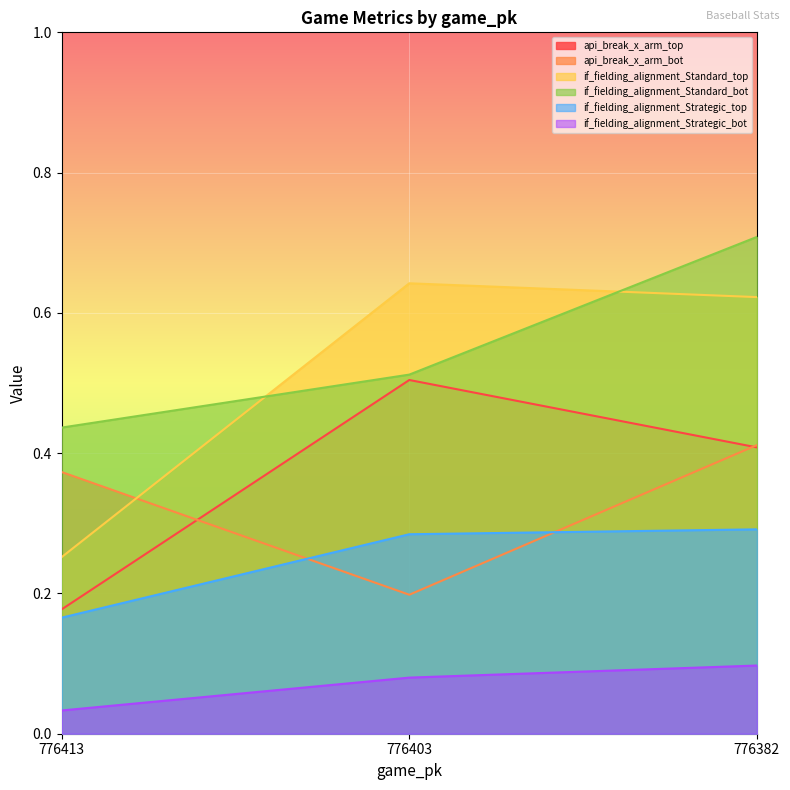

What is the average value of the if_fielding_alignment_Strategic_bot series?

0.1